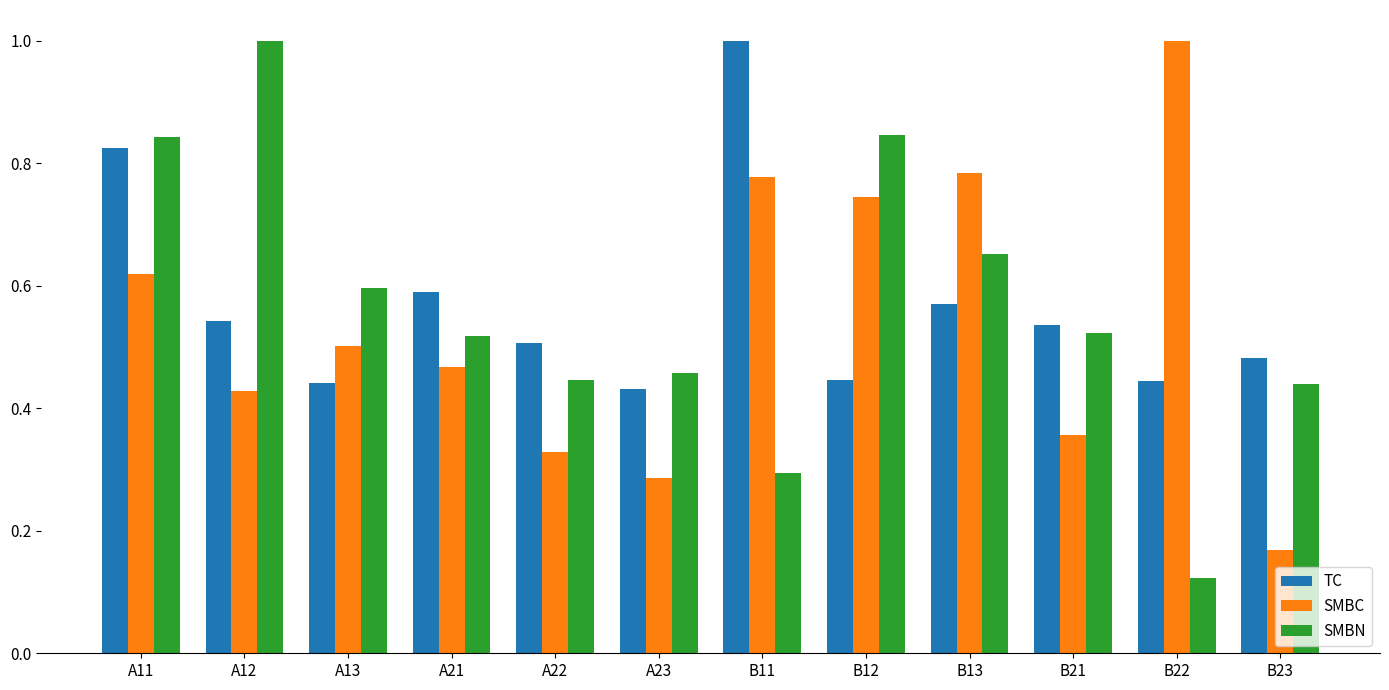

At which label does SMBN reach its minimum?

B22